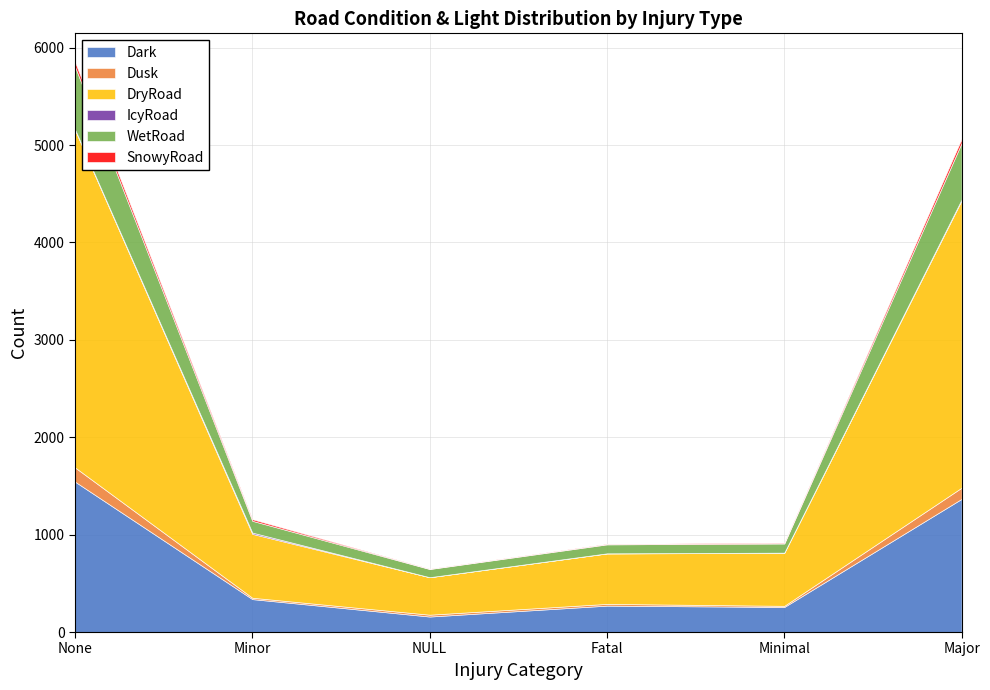

What is the label of the 3rd point from the right?

Fatal